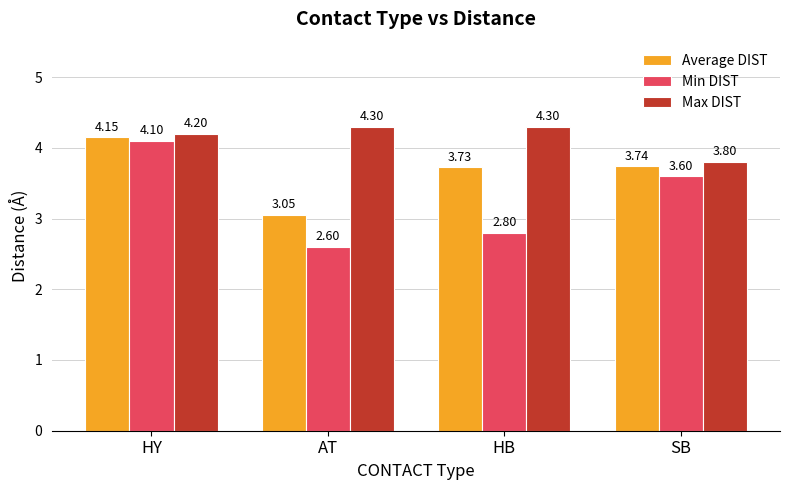

List the labels in order of Average DIST value, smallest first.

AT, HB, SB, HY